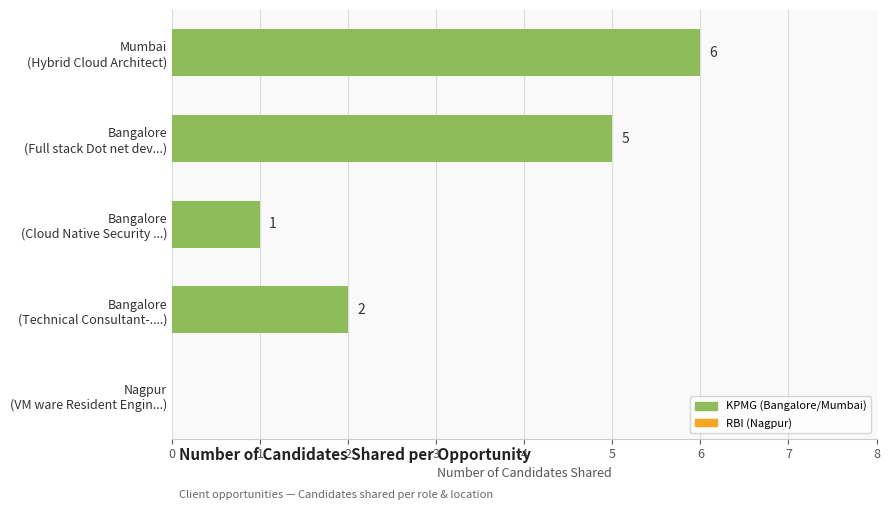

How many positive values are there?

4